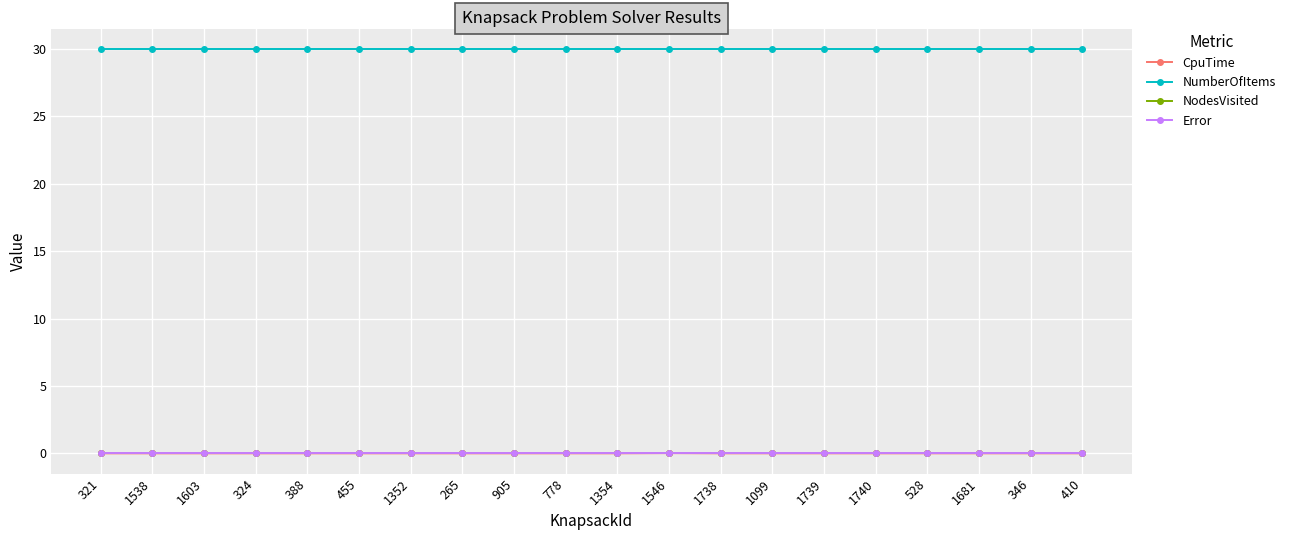

Which category has the lowest value in the Error series?

321